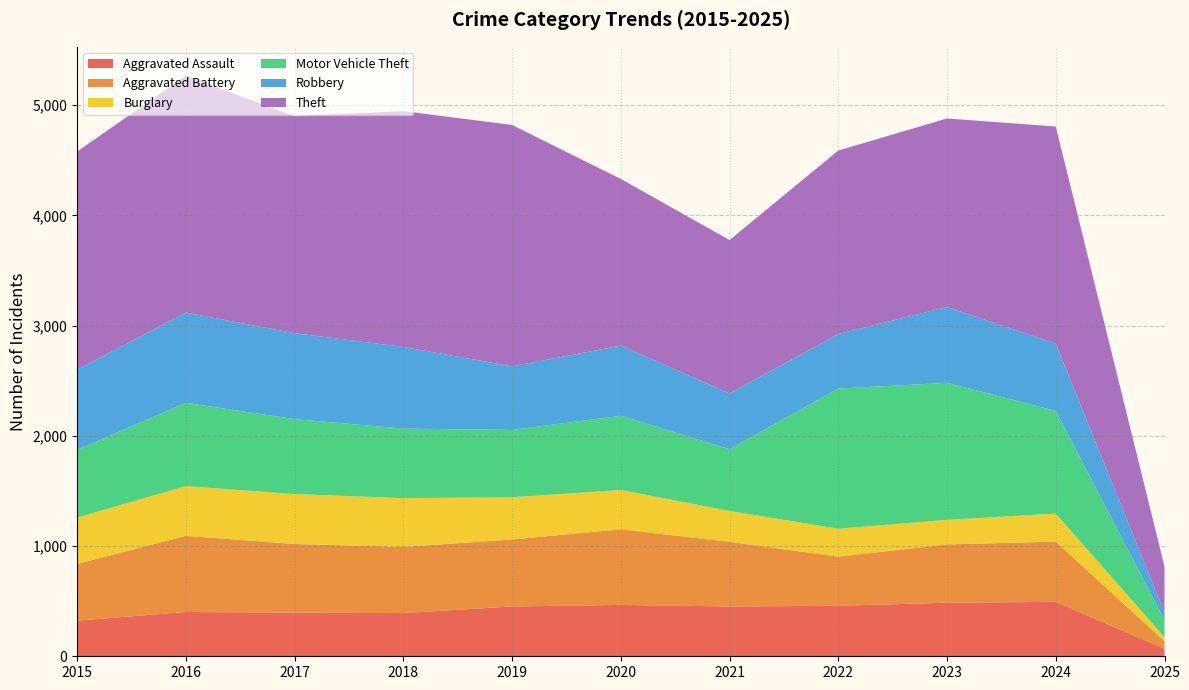

Reading left to right, extract all data points from this chart.

Aggravated Assault: 2015=323	2016=402	2017=396	2018=392	2019=452	2020=466	2021=452	2022=458	2023=486	2024=494	2025=68
Aggravated Battery: 2015=515	2016=691	2017=623	2018=600	2019=608	2020=686	2021=587	2022=446	2023=529	2024=546	2025=69
Burglary: 2015=421	2016=451	2017=453	2018=443	2019=383	2020=357	2021=280	2022=253	2023=223	2024=255	2025=36
Motor Vehicle Theft: 2015=614	2016=756	2017=680	2018=631	2019=611	2020=673	2021=560	2022=1272	2023=1244	2024=931	2025=156
Robbery: 2015=726	2016=819	2017=780	2018=741	2019=577	2020=637	2021=506	2022=495	2023=687	2024=611	2025=69
Theft: 2015=1981	2016=2148	2017=1968	2018=2140	2019=2190	2020=1512	2021=1392	2022=1665	2023=1711	2024=1970	2025=416